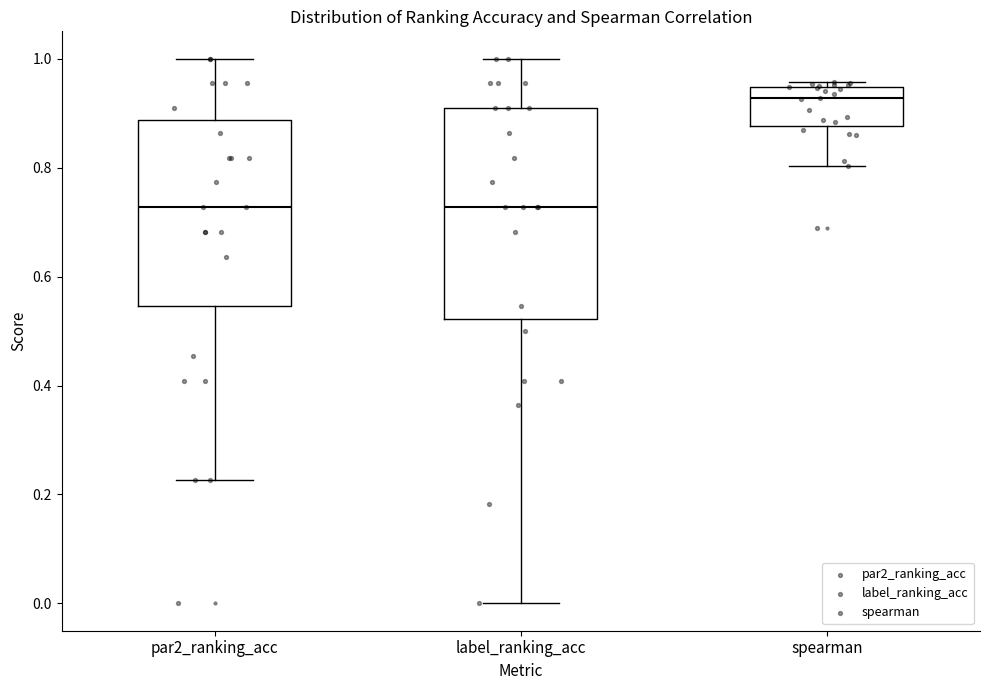

Where does the lower whisker of the box for par2_ranking_acc end on the y-axis? The values are not printed on the chart, so give them approximately, as read against the axis.

0.22